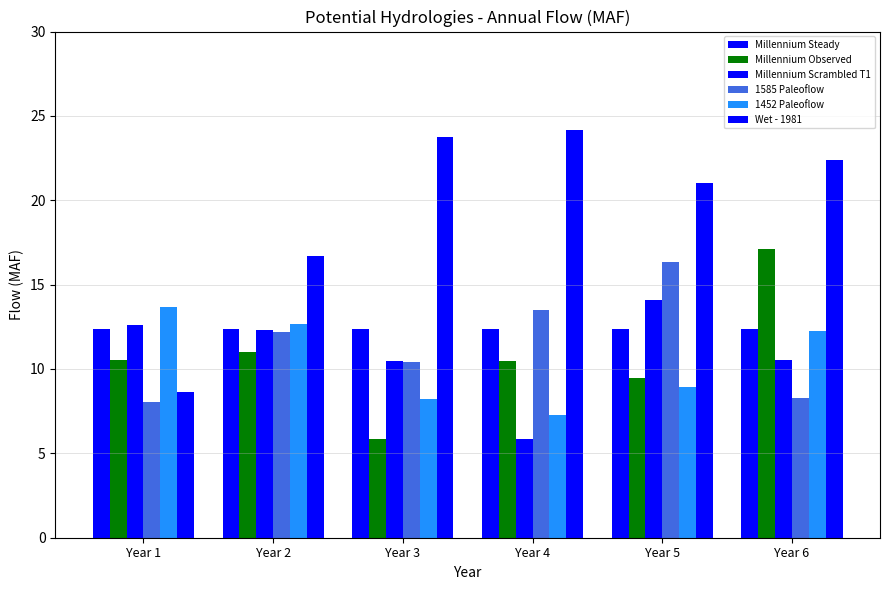

How many data points does each series have?

6